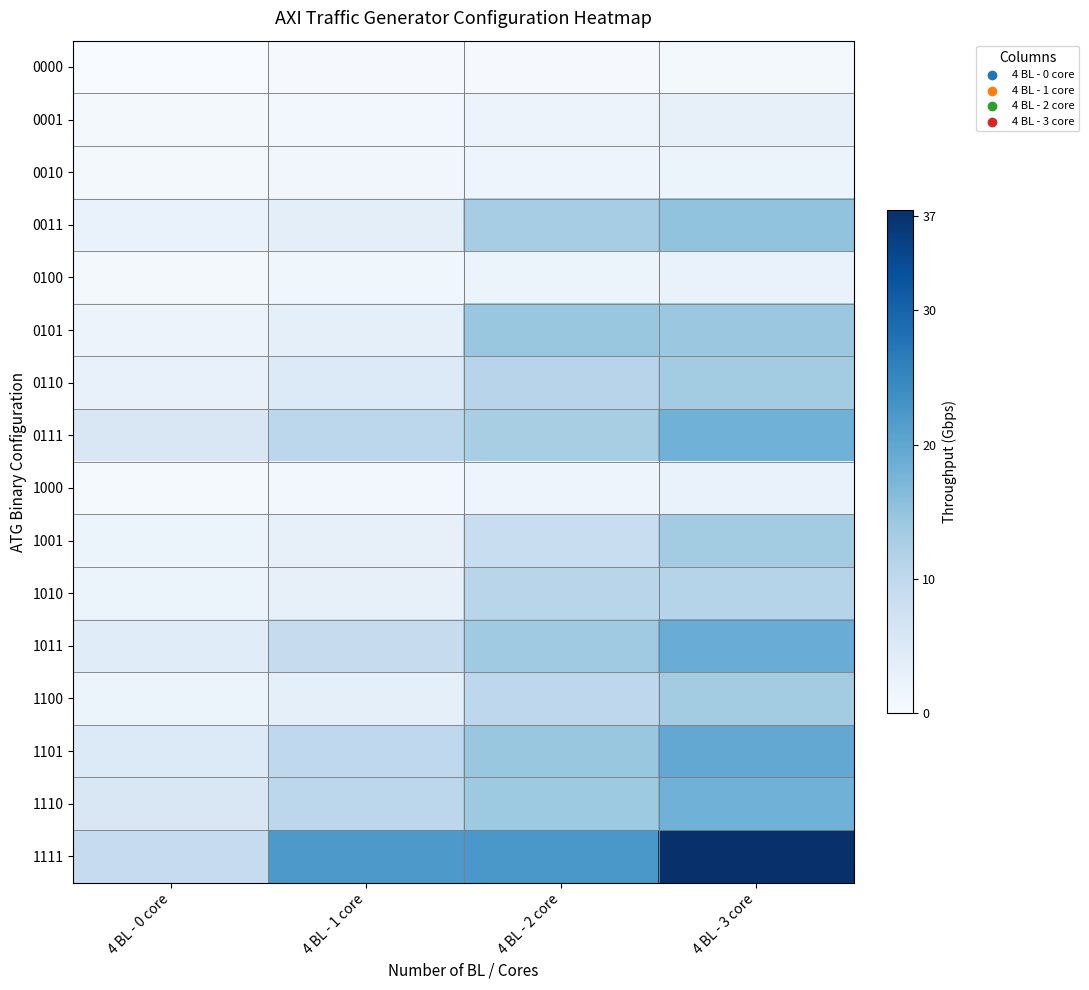

What is the spread (max minus min) of values at 4 BL - 0 core?

9.3